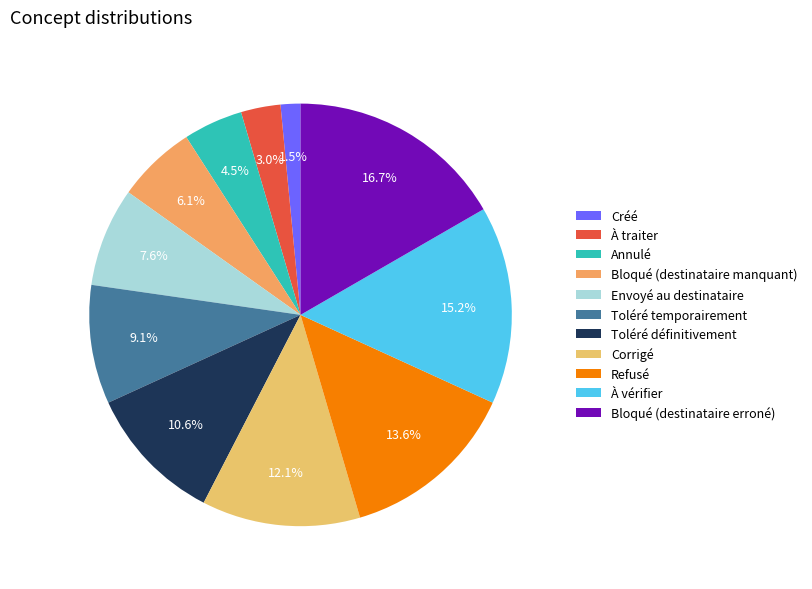

What is the ratio of the value at Envoyé au destinataire to the value at Toléré temporairement?

0.8